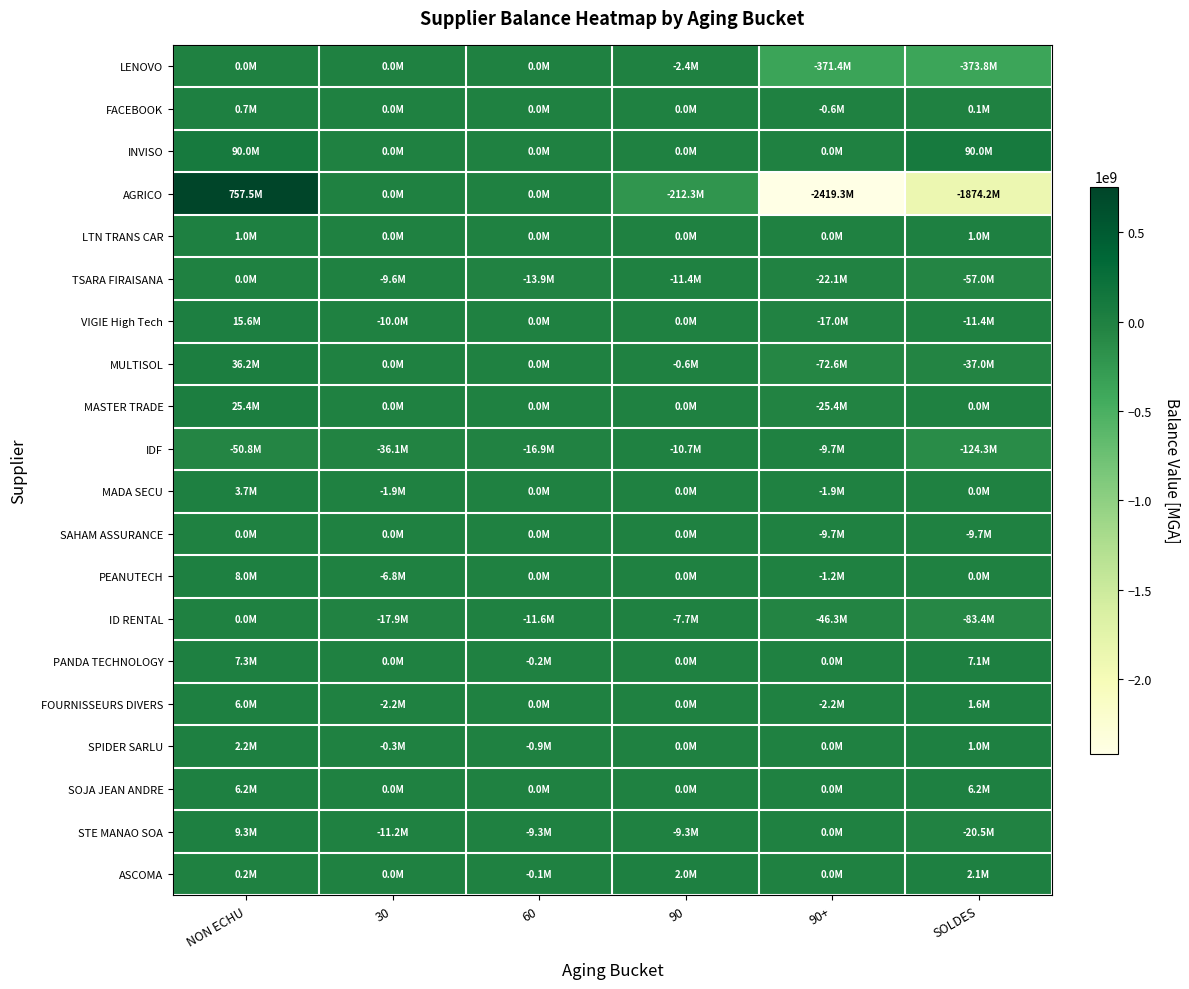

How many distinct data groups are displayed?

20